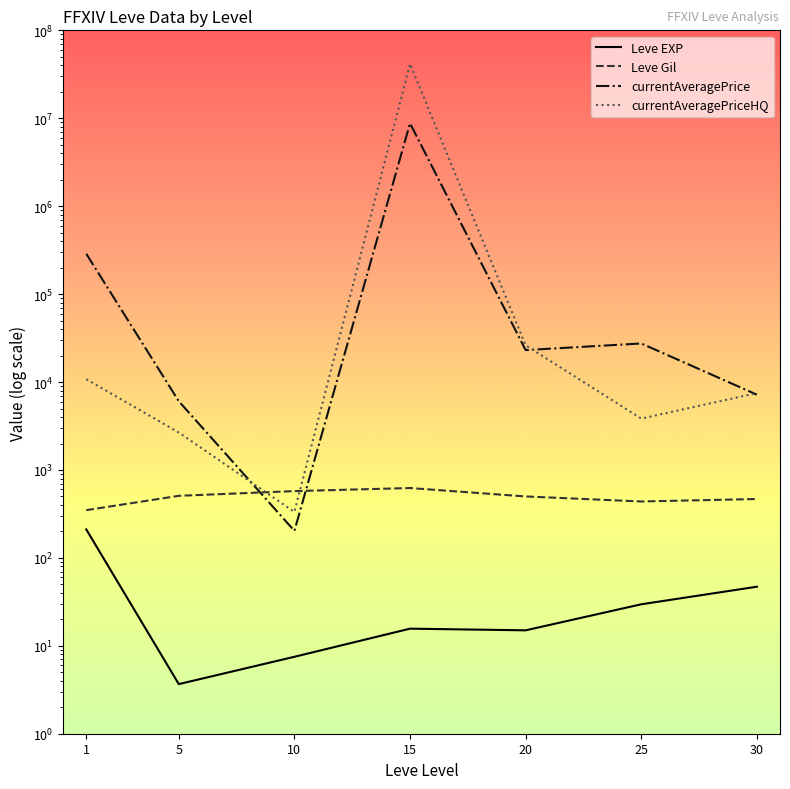

How many lines are shown in the chart?

4